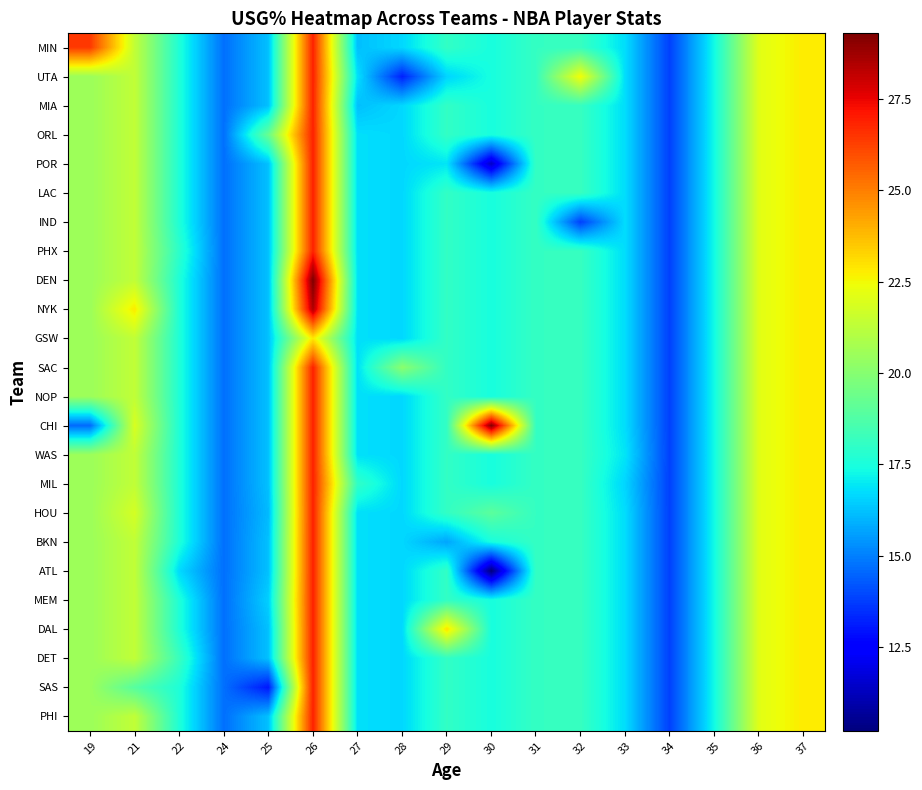

At which category is the sum across all series the highest?

26